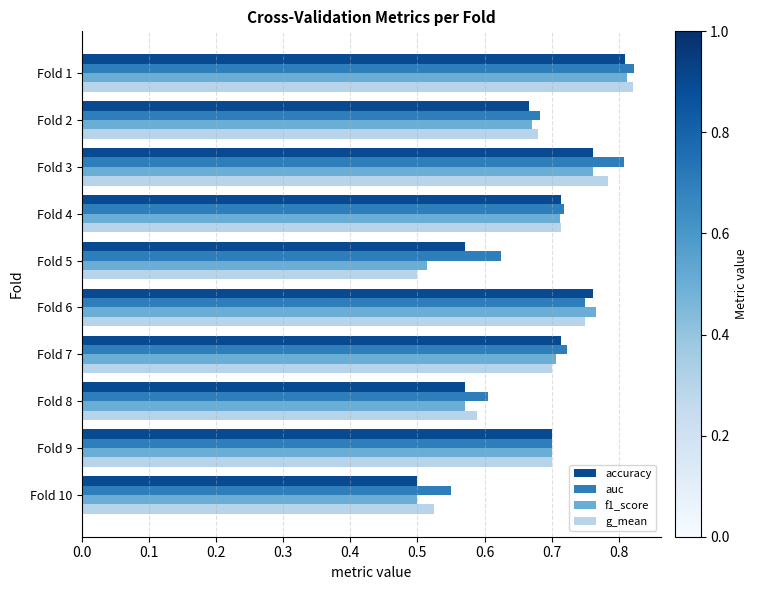

Count the g_mean values in the range 0 to 1.

10